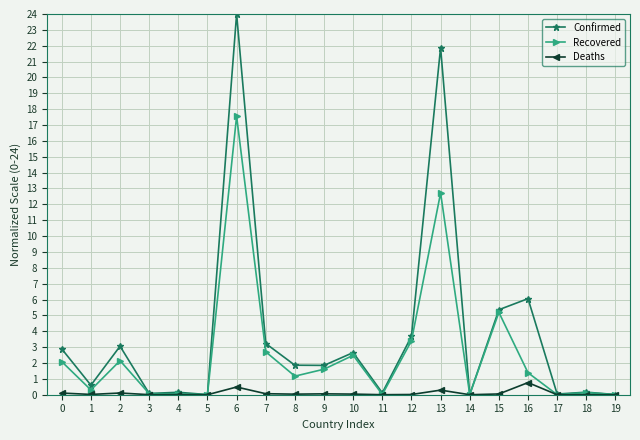

What is the difference between the maximum and second lowest values in the Deaths series?

0.8